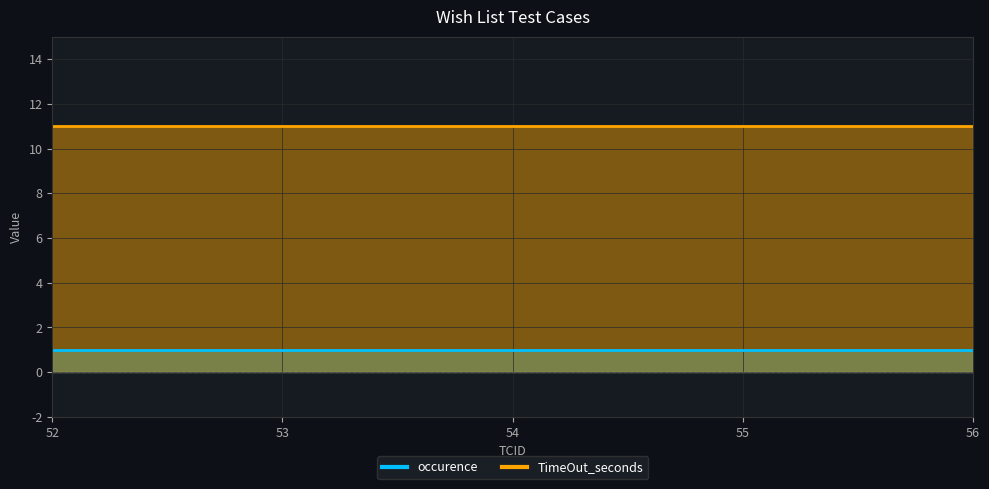

Rank the categories by TimeOut_seconds value from lowest to highest.

52, 53, 54, 55, 56